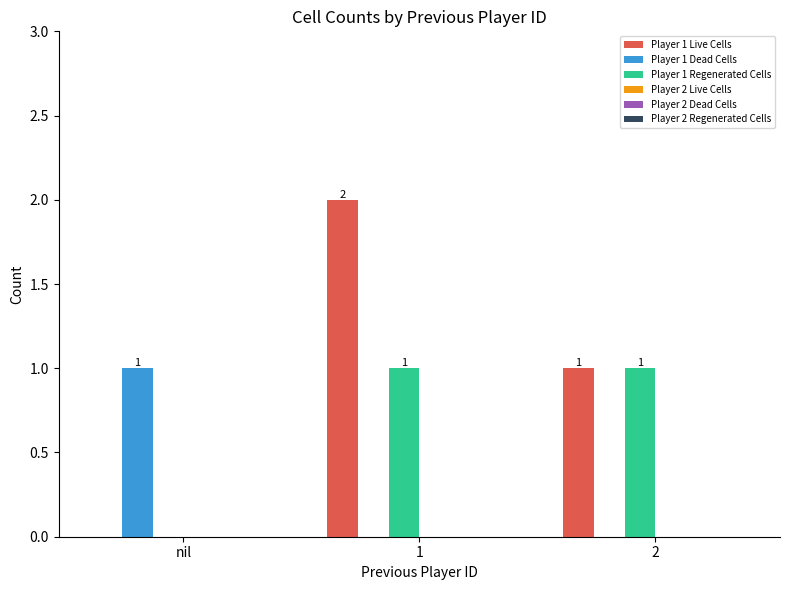

How many Player 1 Dead Cells values are between 0 and 1?

3